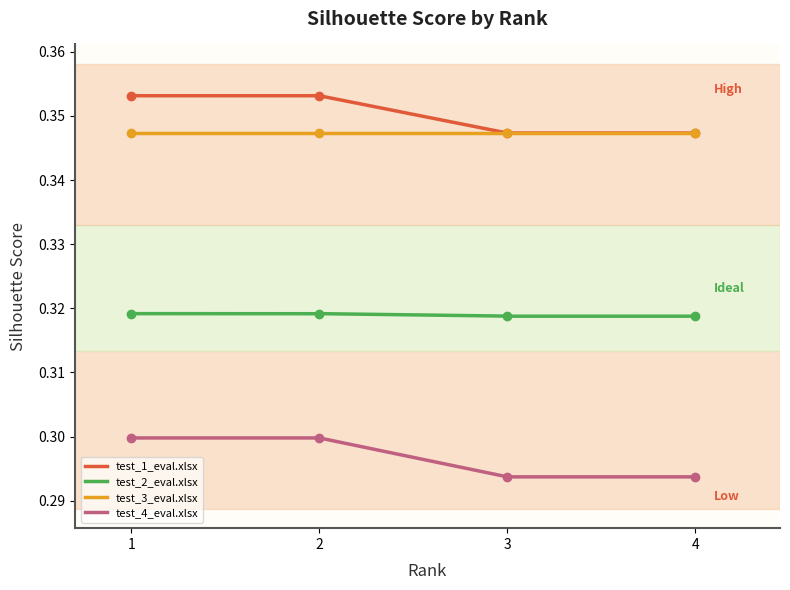

True or false: test_2_eval.xlsx and test_4_eval.xlsx cross at least once.

False